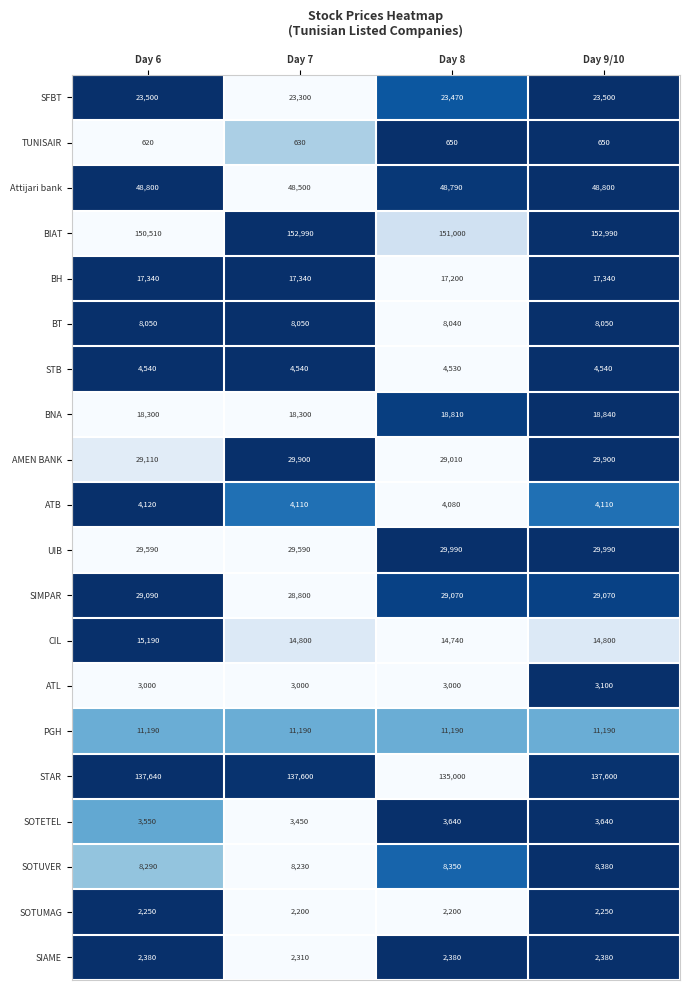

The value of BIAT at Day 7 is 152990. True or false?

True